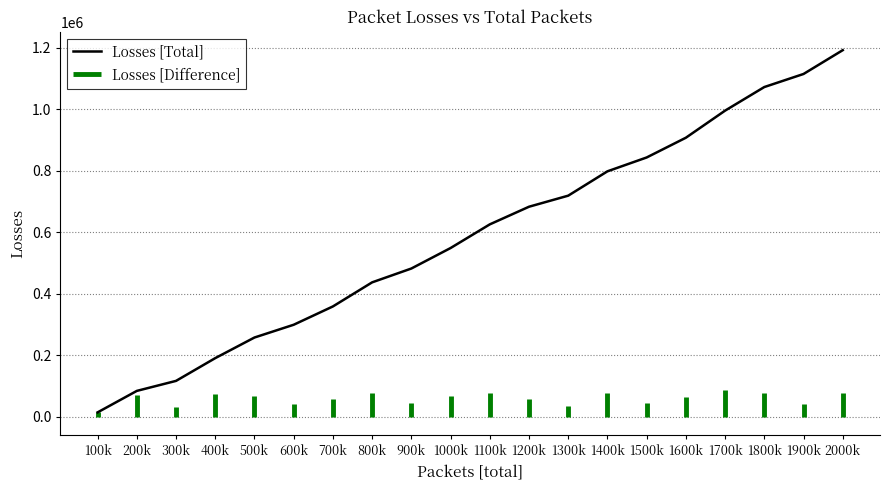

What is the value of the 5th point from the left?

258199